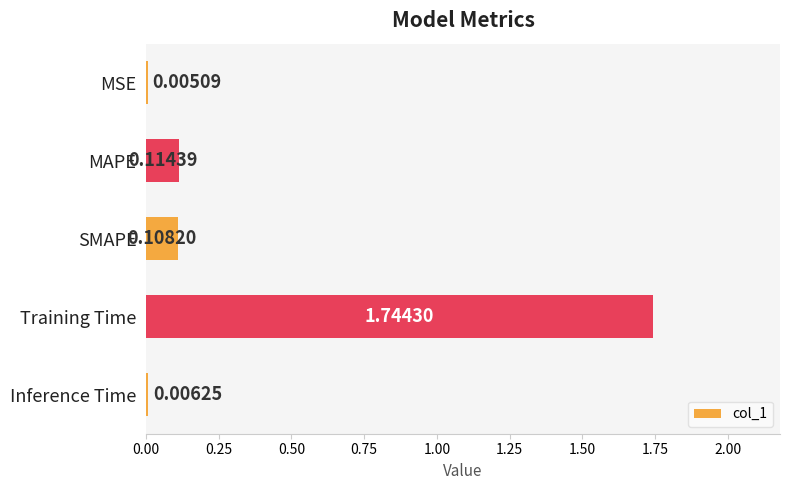

Count the number of data series in this chart.

1